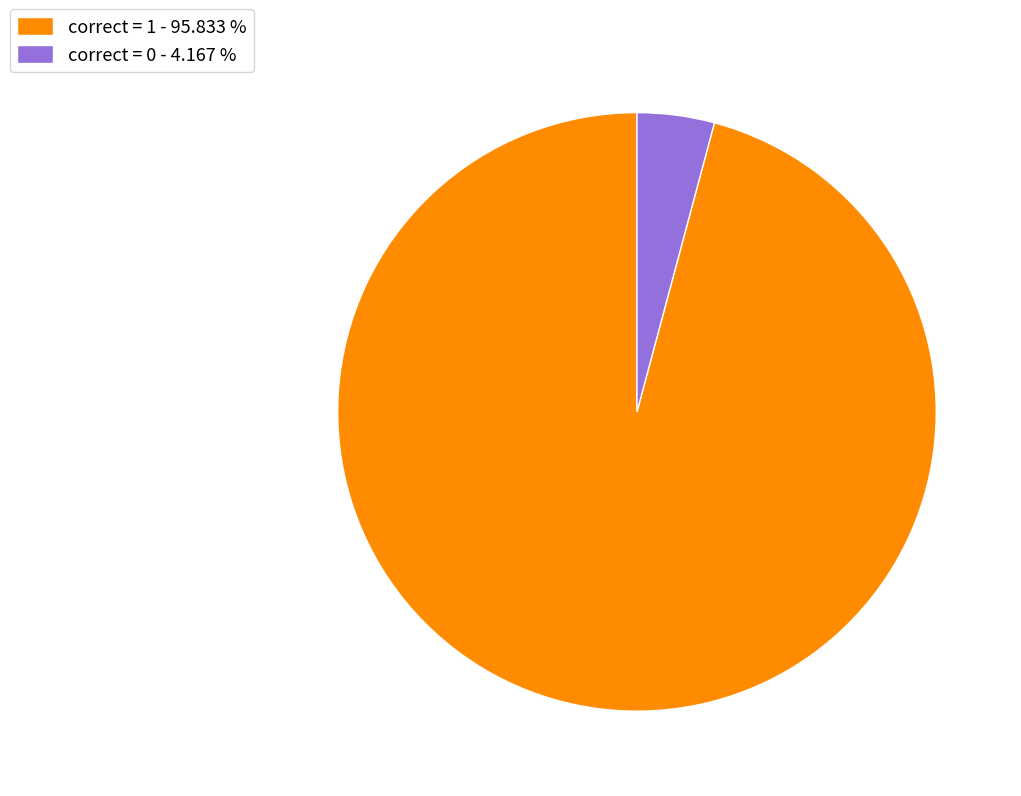

Between correct = 1 and correct = 0, which is larger?

correct = 1